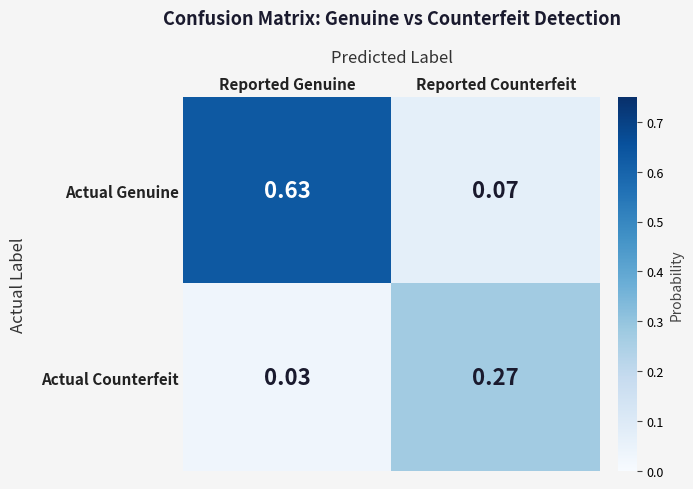

How many series are shown in this chart?

2